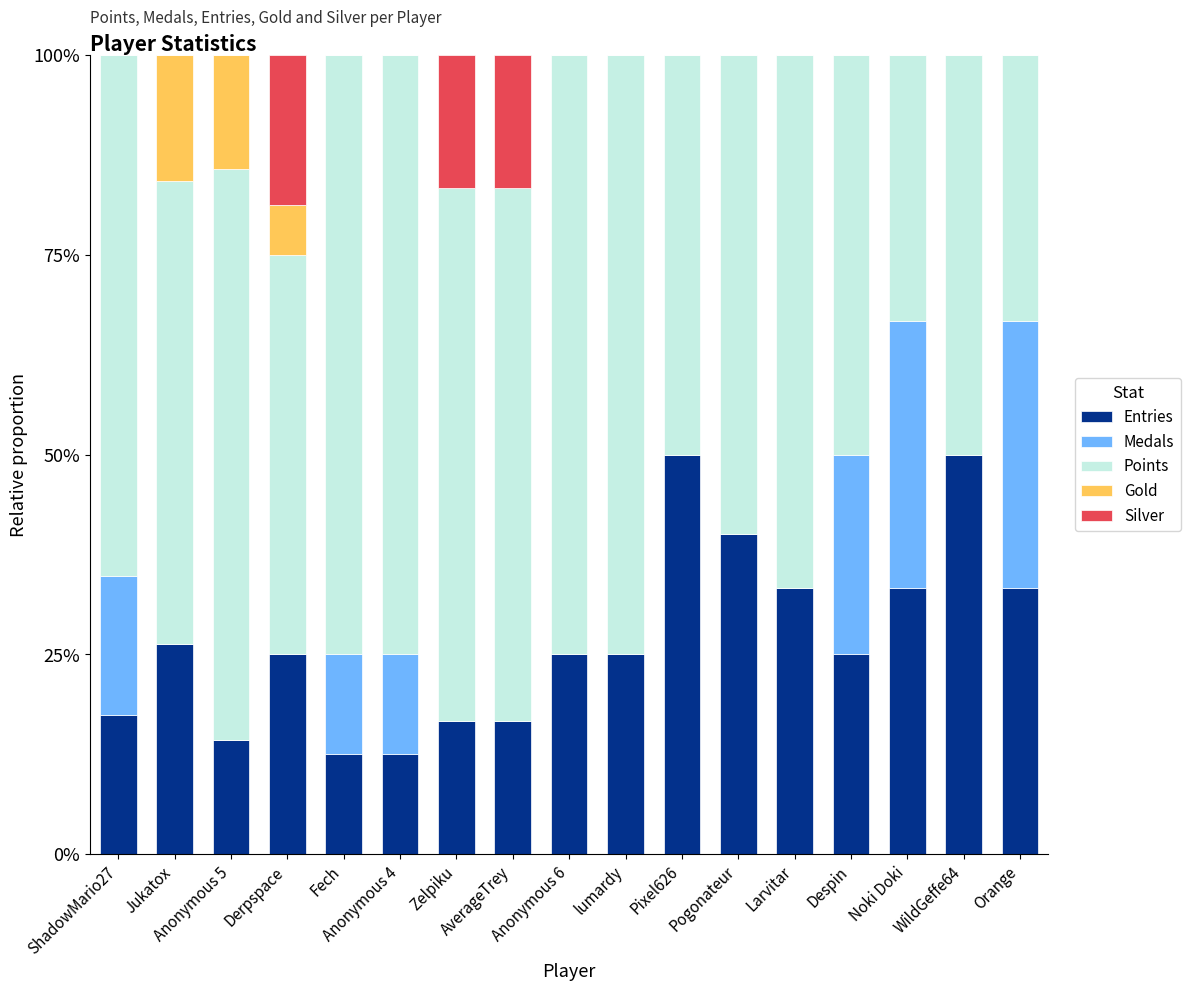

Does the chart contain stacked bars?

Yes